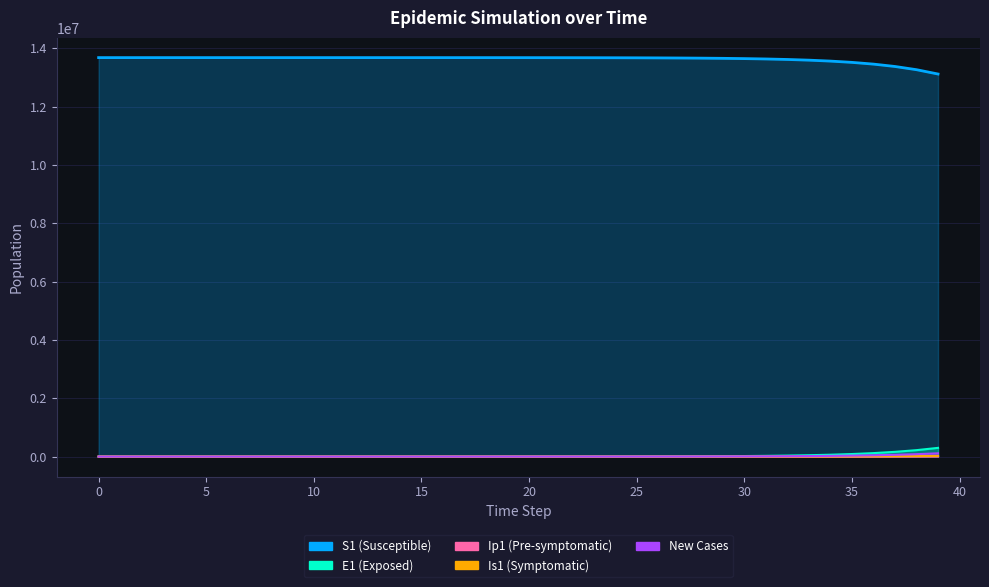

True or false: S1 and E1 cross at least once.

False